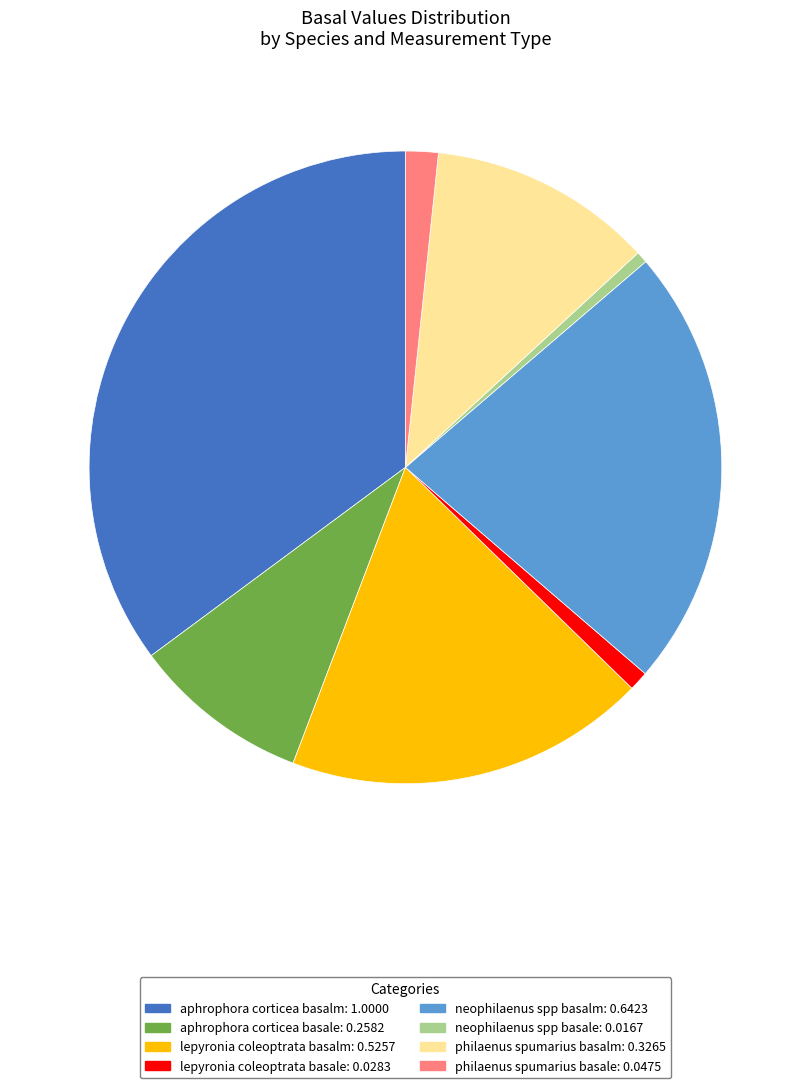

Is there a majority slice in this chart?

No